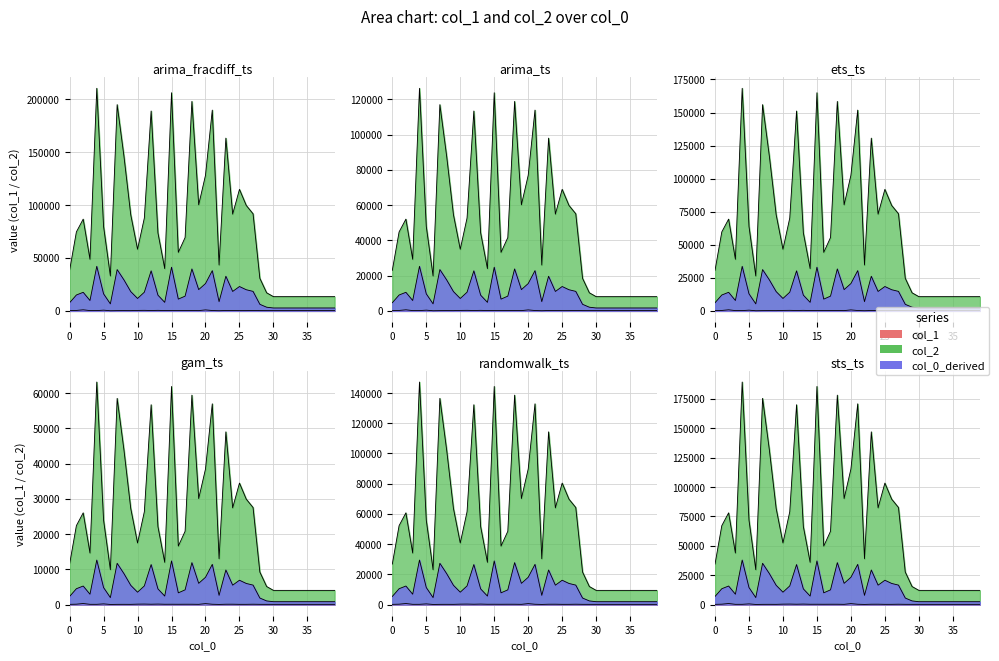

True or false: col_1 and col_2 intersect in this chart.

False